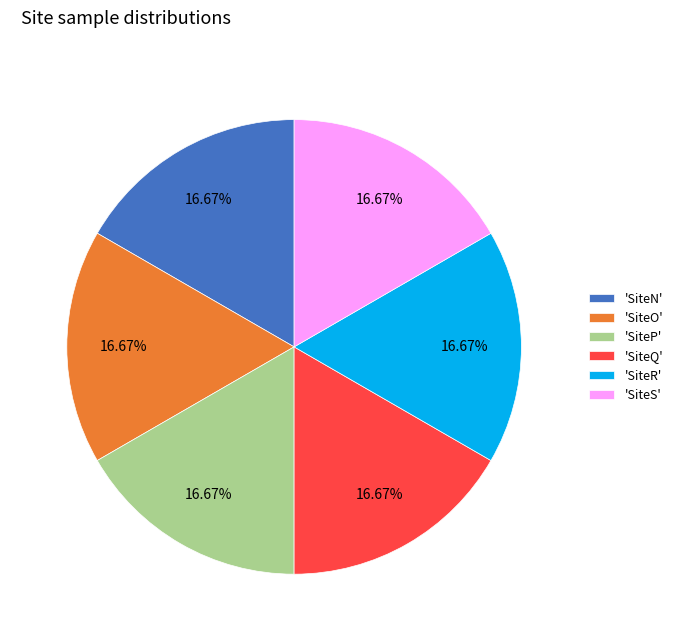

Is the sum of 'SiteQ' and 'SiteO' greater than half?

No